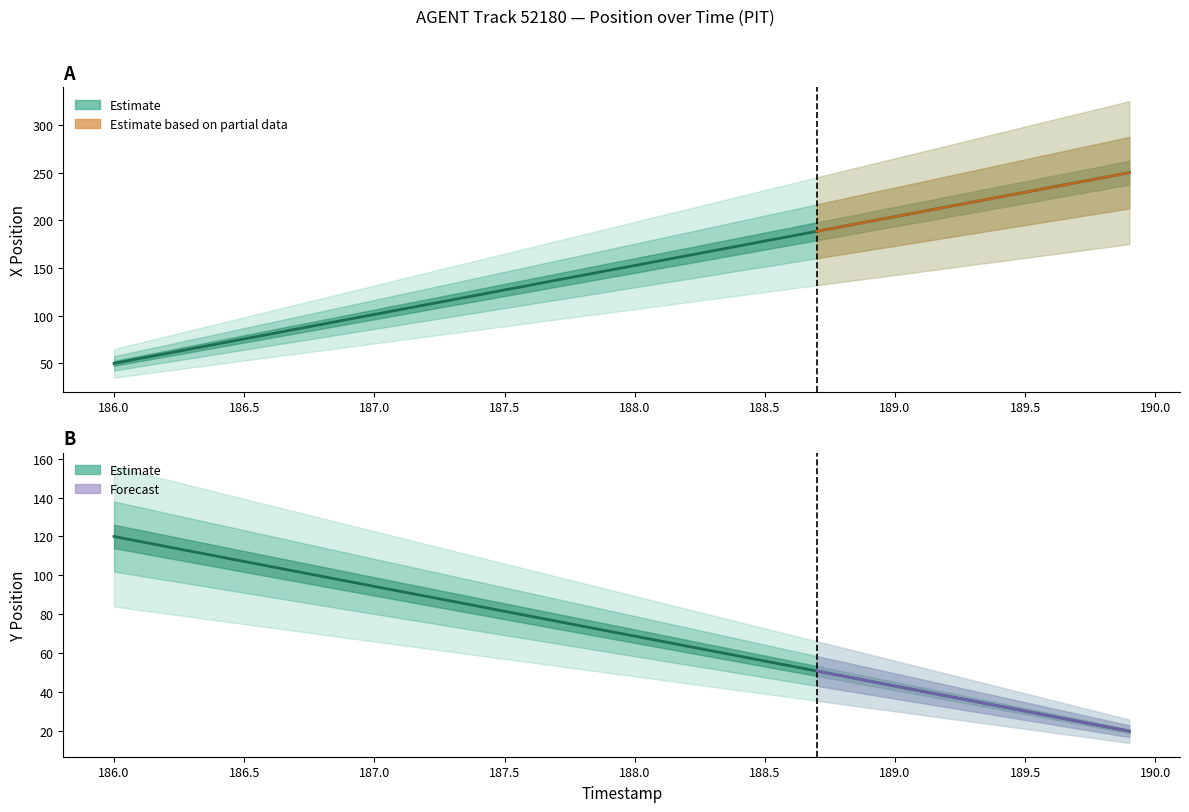

How many times do X and Y cross each other?

1